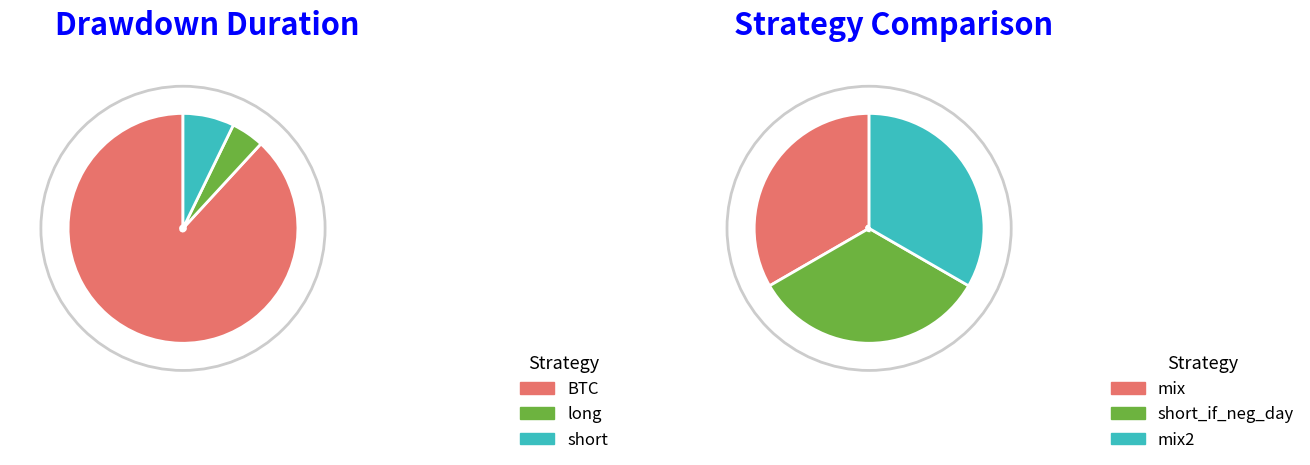

Approximately how many times larger is the value at long compared to mix2?

0.6